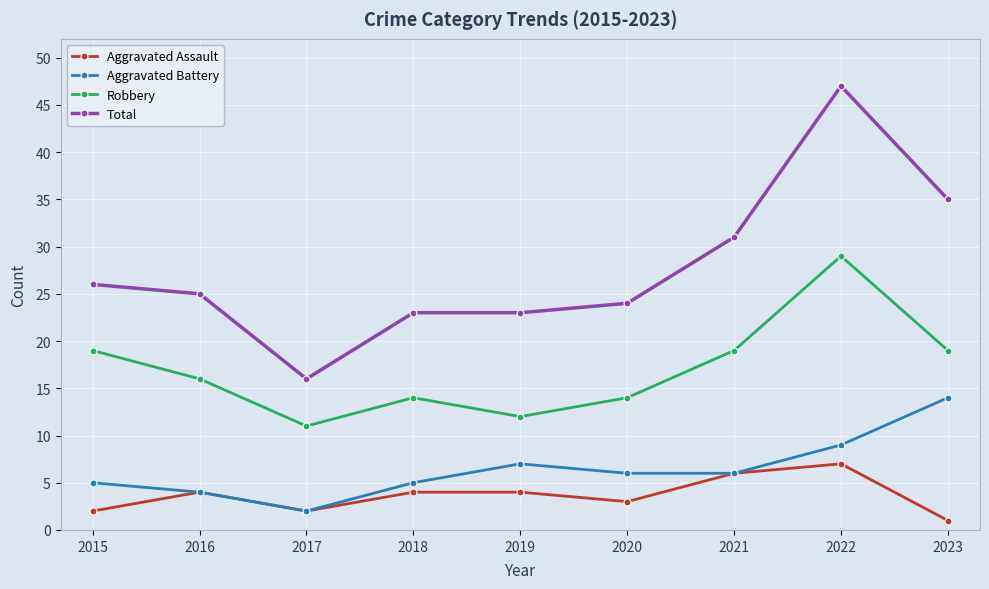

What is the difference between the highest and lowest values at 2023?

34